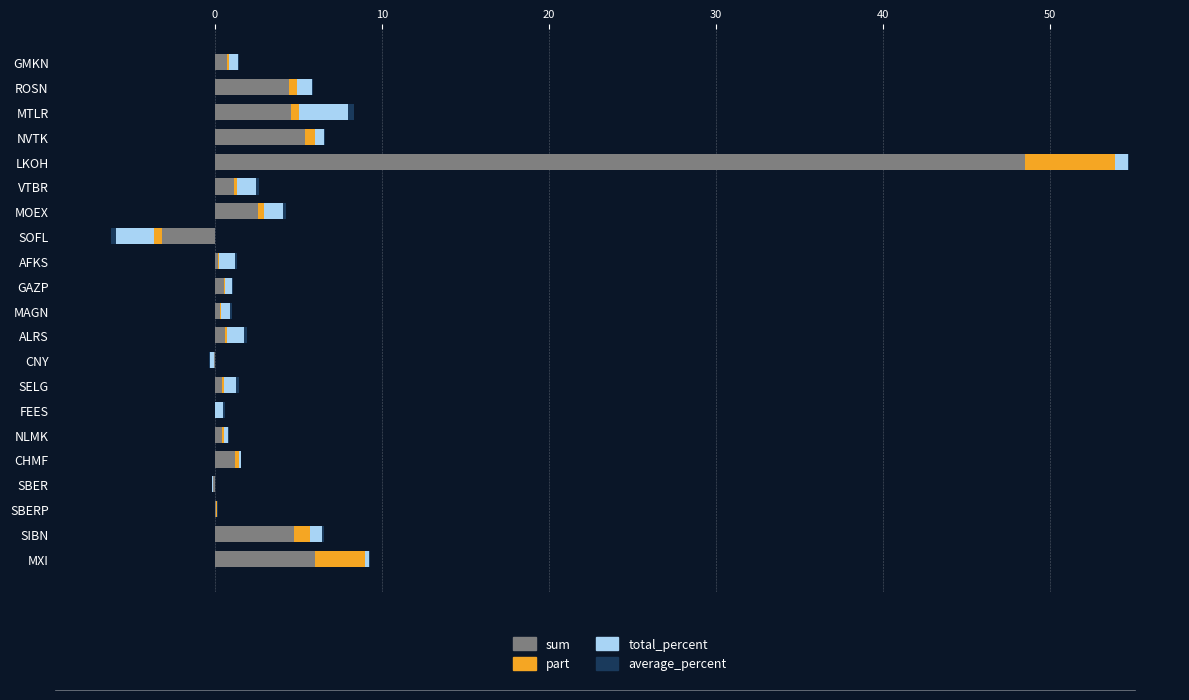

Which series changed the most between GMKN and MTLR?

sum